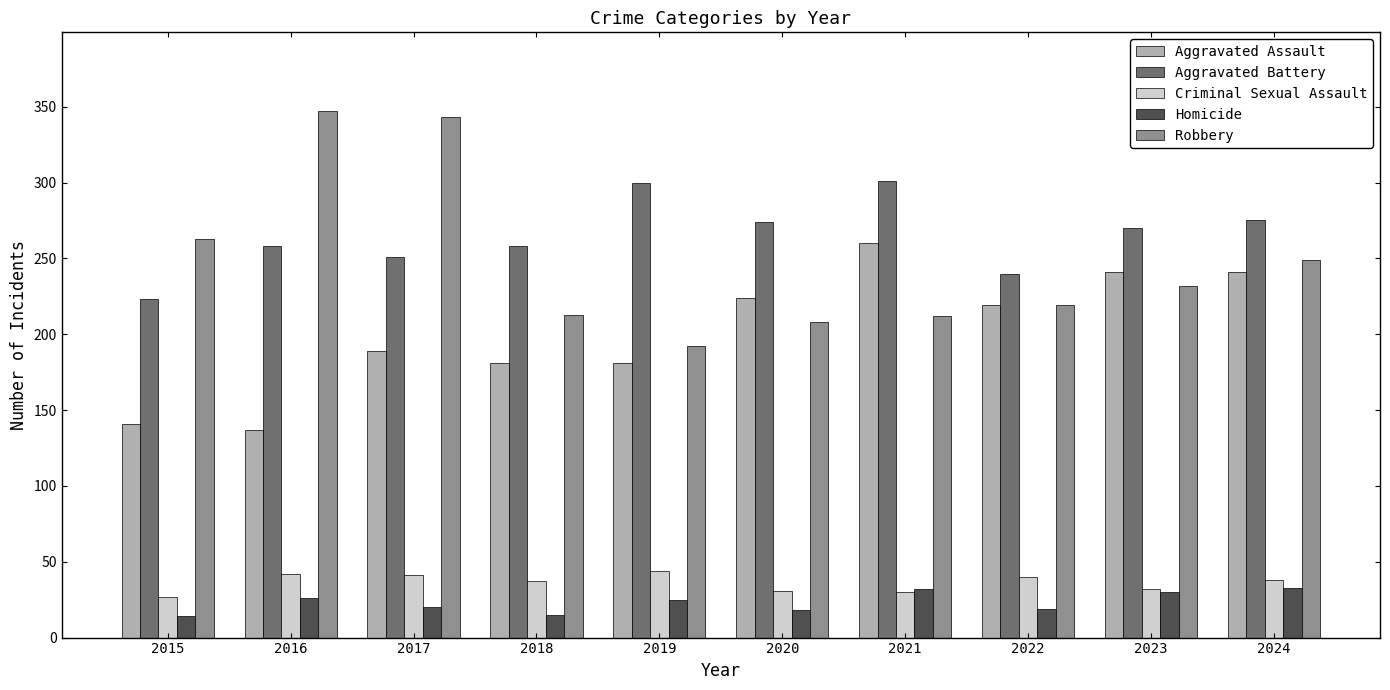

What are all the series names shown in the legend?

Aggravated Assault, Aggravated Battery, Criminal Sexual Assault, Homicide, Robbery